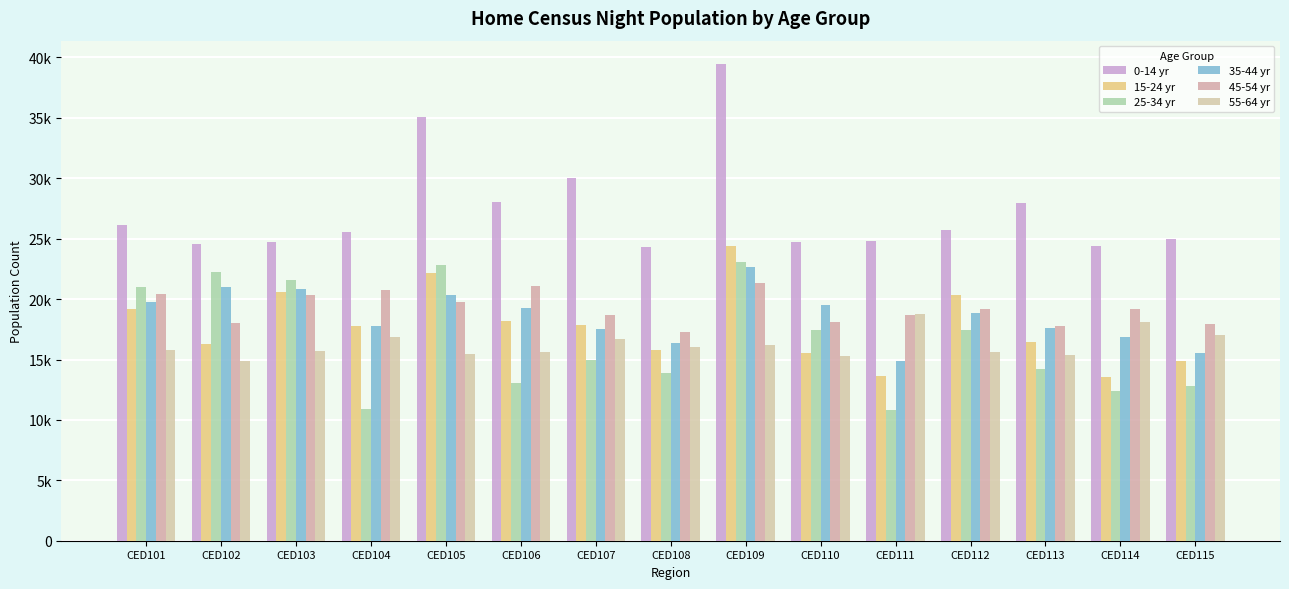

Which label corresponds to the smallest value in the chart?

CED111